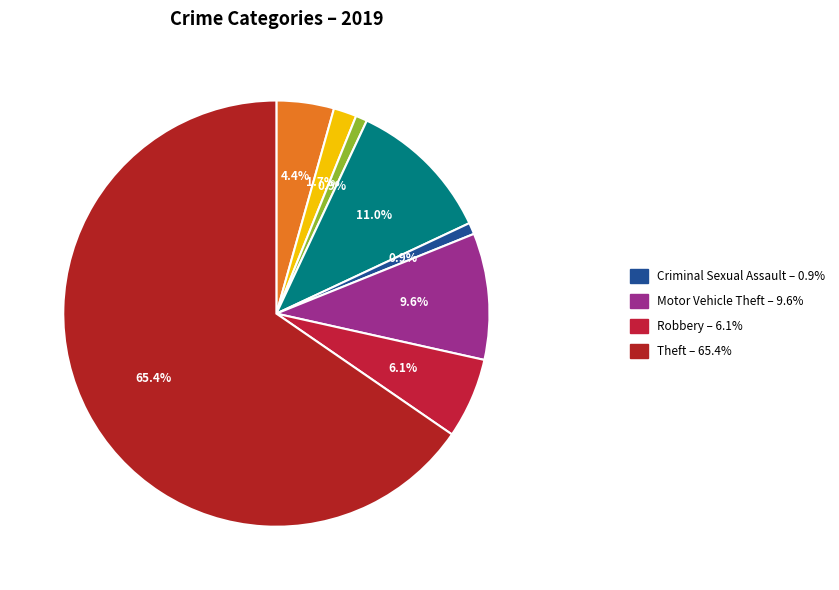

To the nearest percent, what is the average slice percentage?

11%